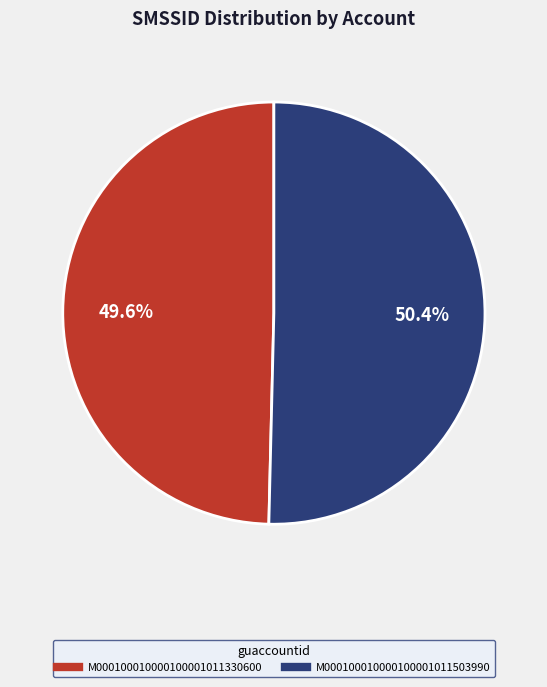

Is it true that M000100010000100001011330600 is 50% of the pie?

True